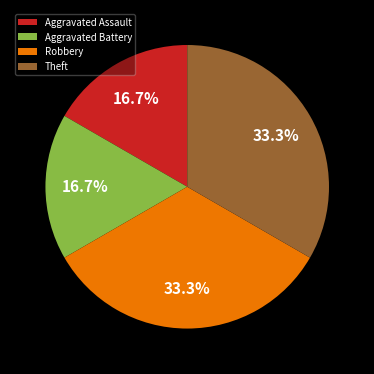

What percentage is the Aggravated Battery slice, to the nearest percent?

17%